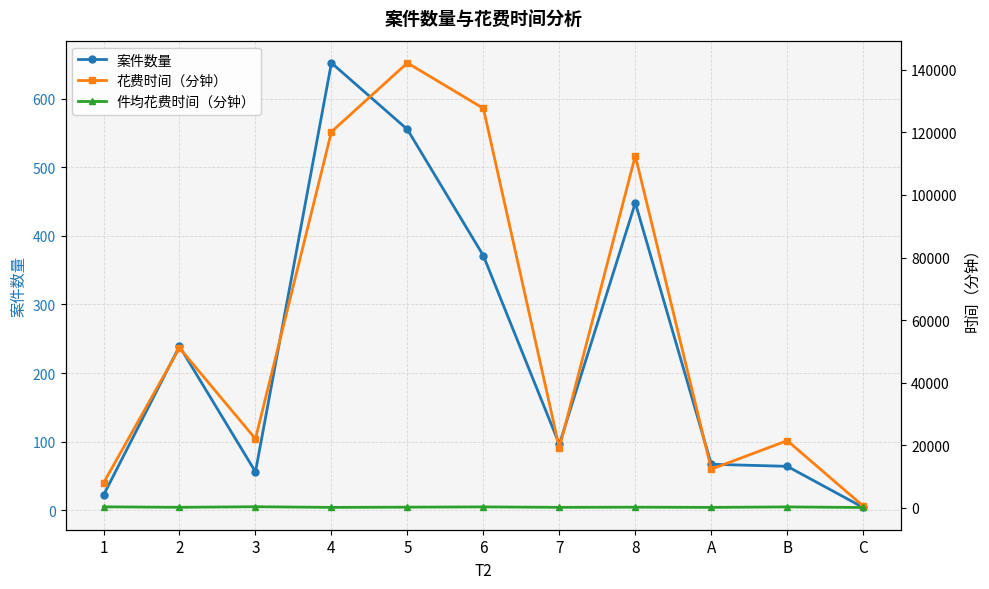

List the labels in order of 案件数量 value, smallest first.

C, 1, 3, B, A, 7, 2, 6, 8, 5, 4